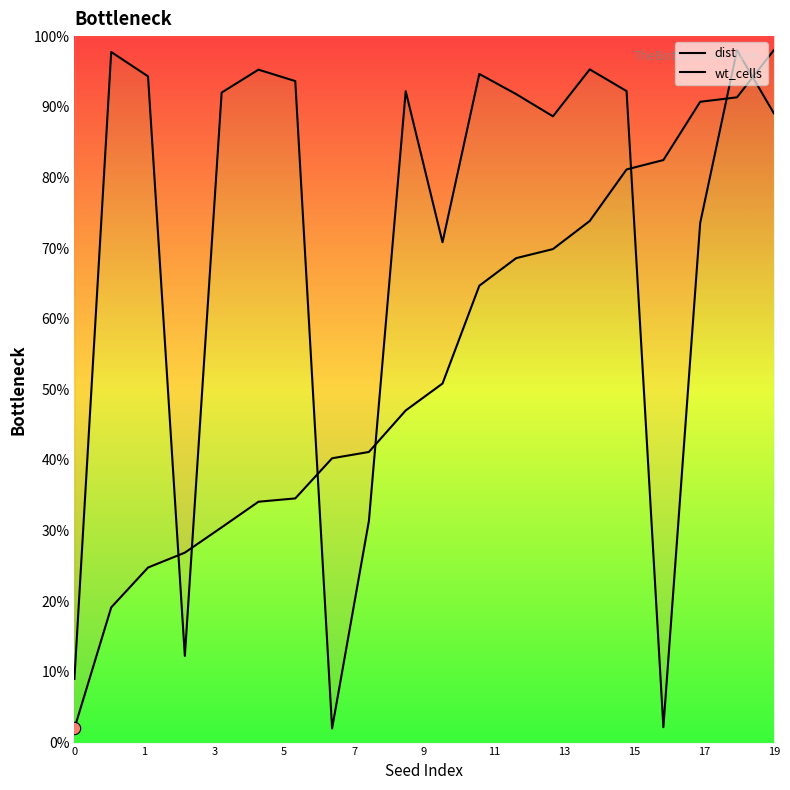

Is the value of dist at 19 greater than the value of wt_cells at 19?

No